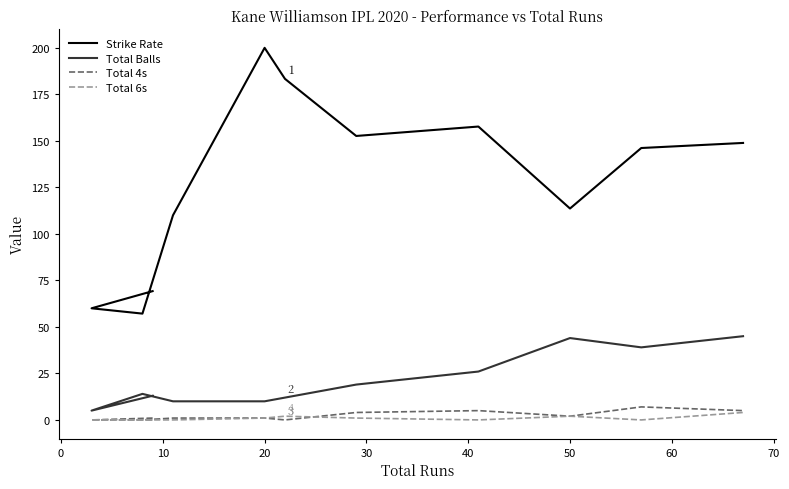

Does the chart have visible grid lines?

No